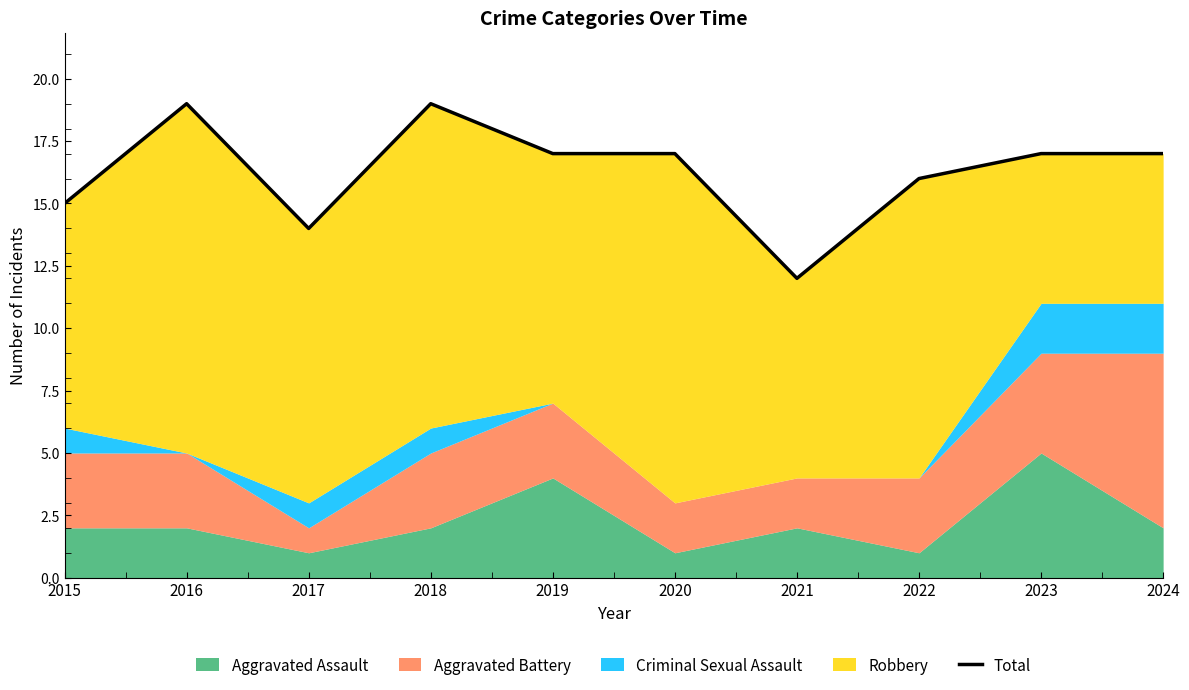

The chart shows a value of 17 at 2019. True or false?

True